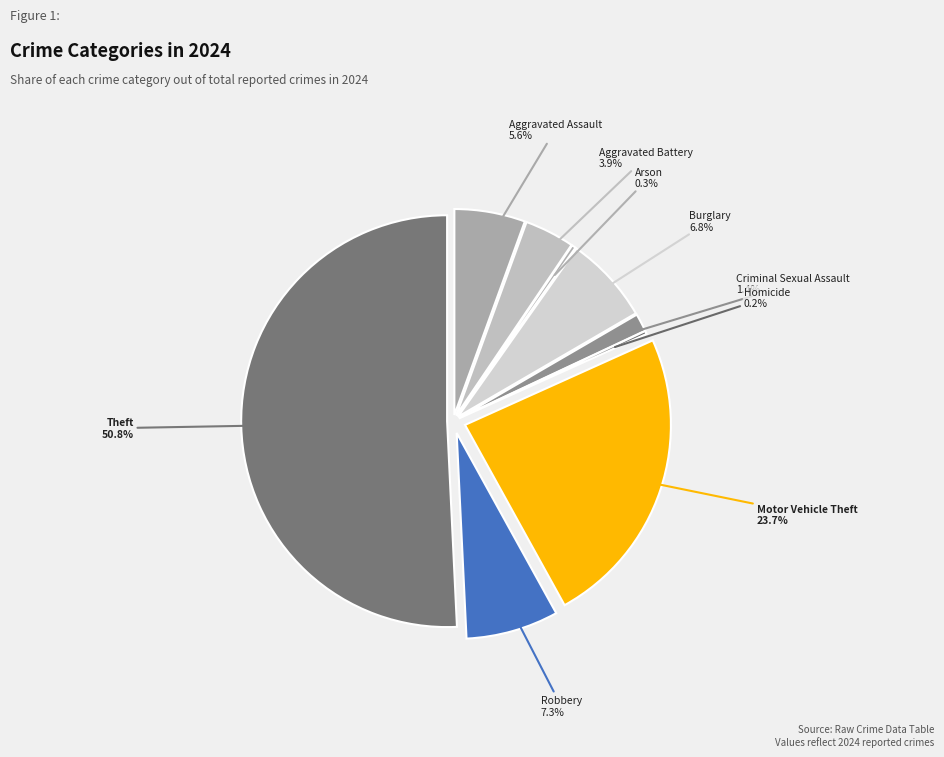

Which slice is the smallest?

Homicide